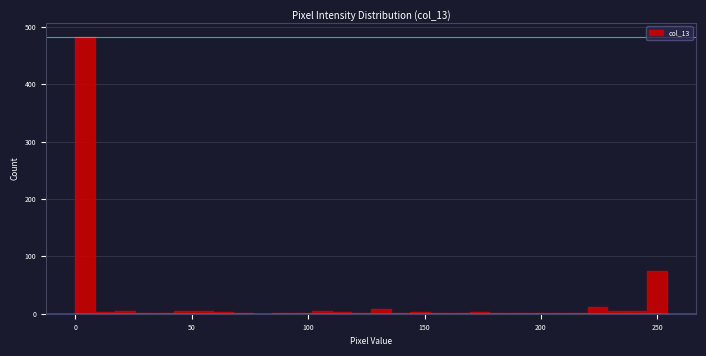

Read against the x-axis, roughly where is the centre of the tallest bar?

5